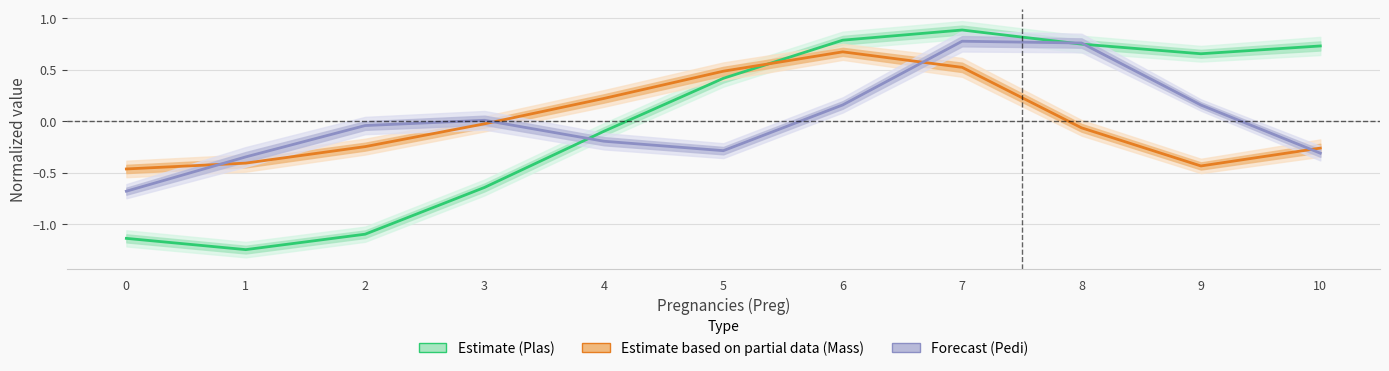

What is the spread (max minus min) of values at 4?

0.4